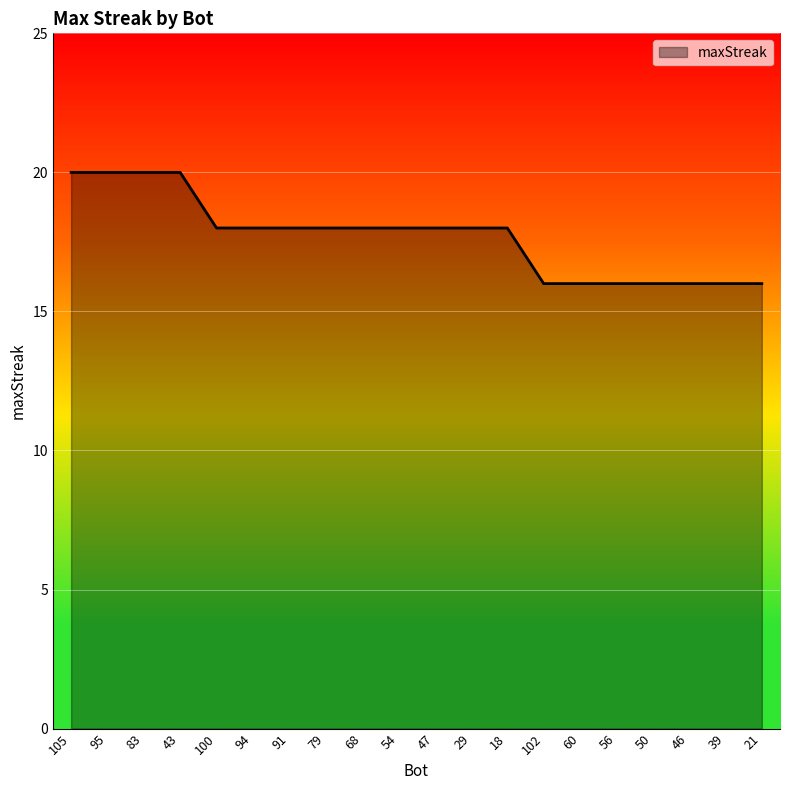

How many distinct data groups are displayed?

1